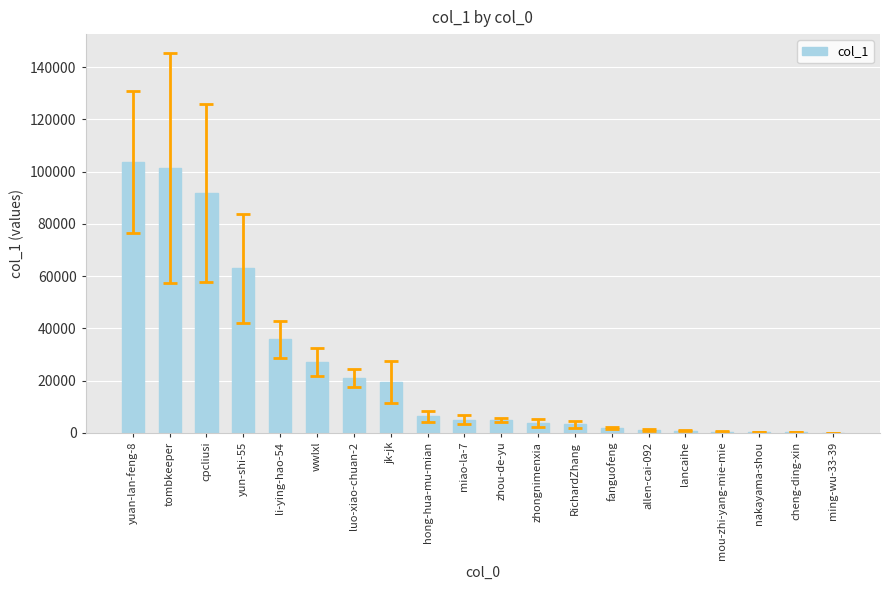

What is the maximum value shown in the chart?

103544